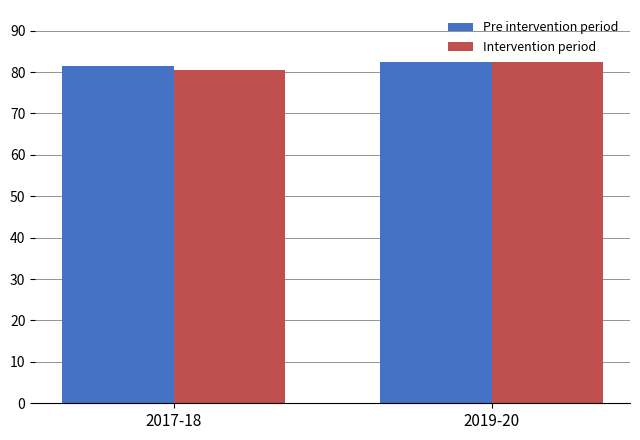

How many bars are there in total?

4